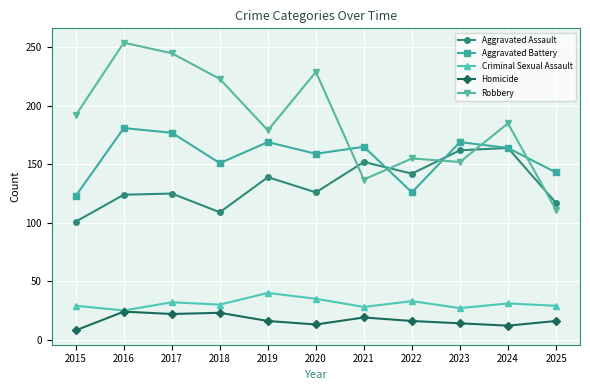

Which series has the largest range (max minus min)?

Robbery